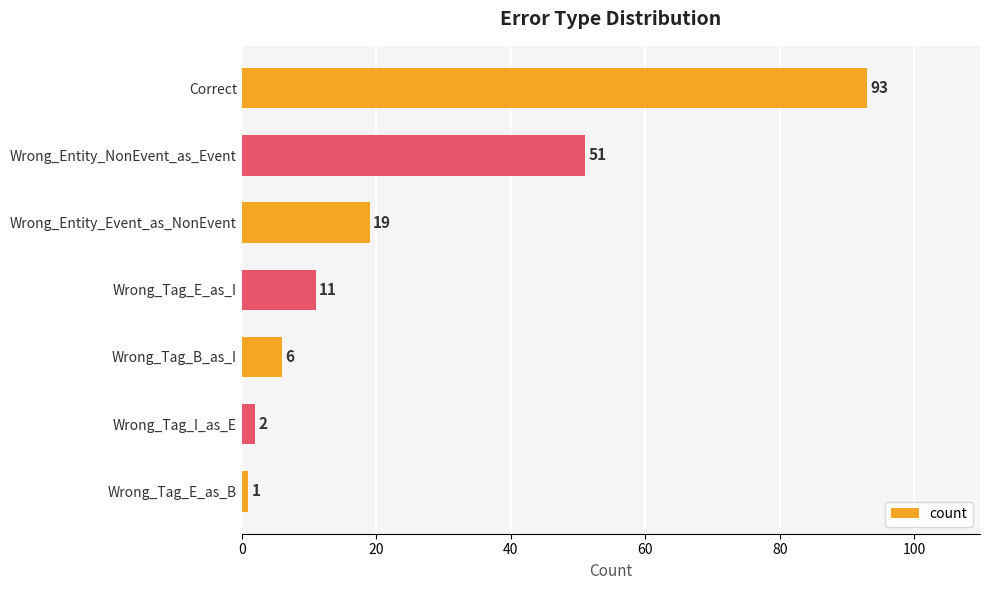

How many bars are there in total?

7